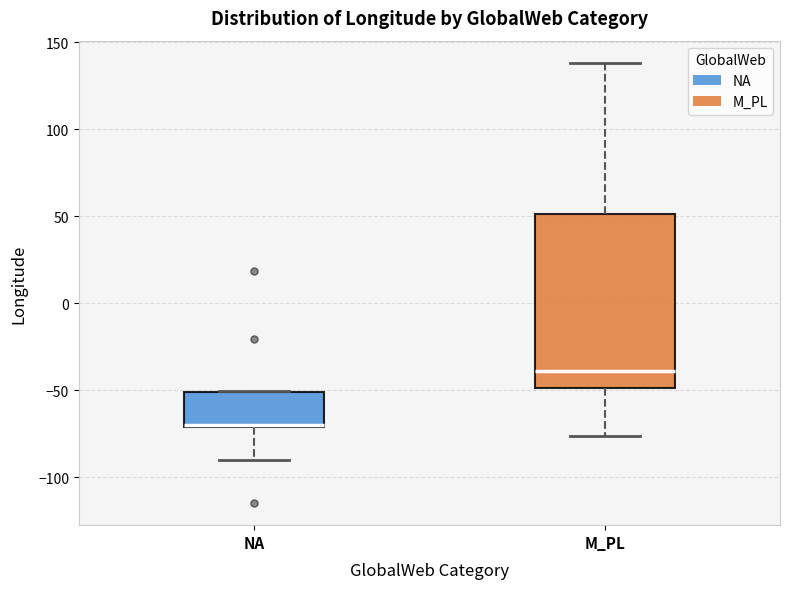

Comparing the boxes themselves (not the whiskers), which one is the tallest?

M_PL